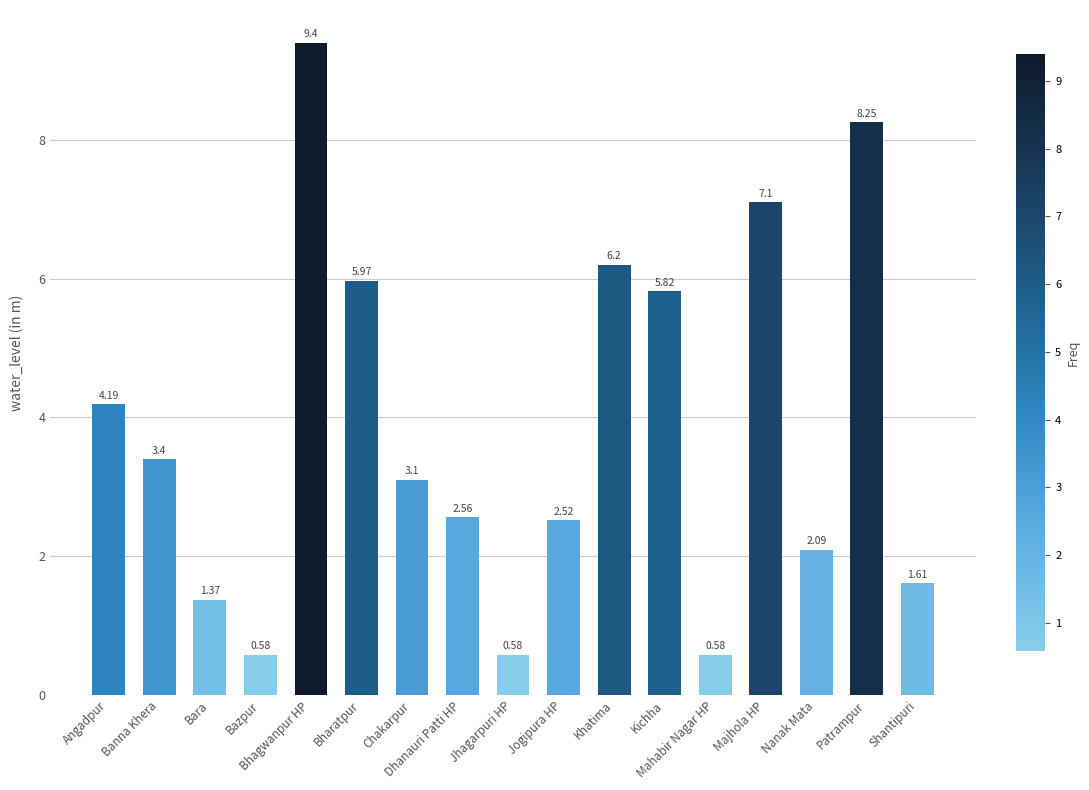

What is the sum of the values at Majhola HP and Kichha?

12.9